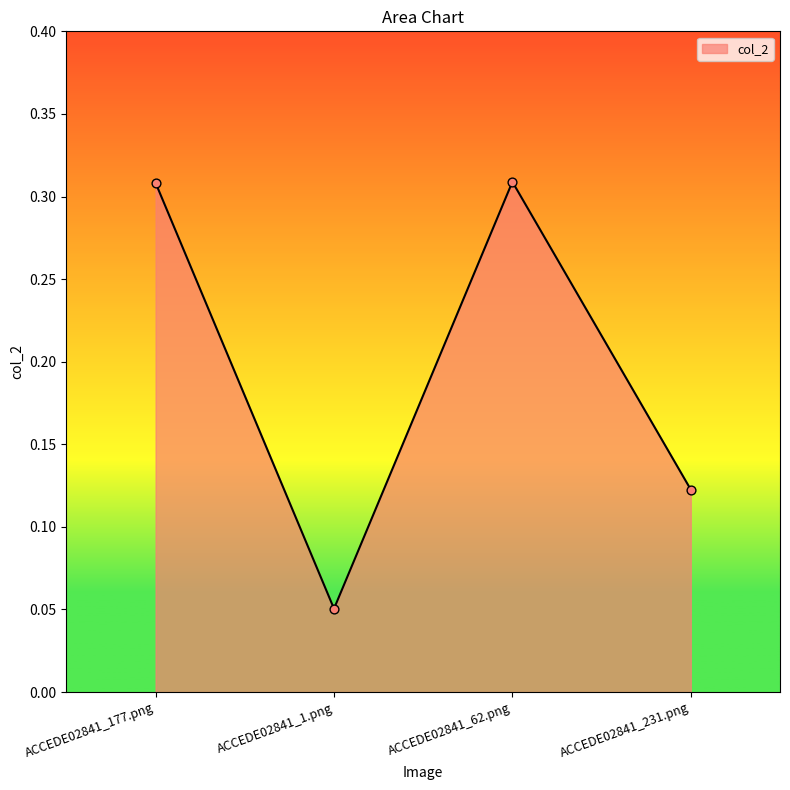

Which has a higher value, ACCEDE02841_1.png or ACCEDE02841_231.png?

ACCEDE02841_231.png